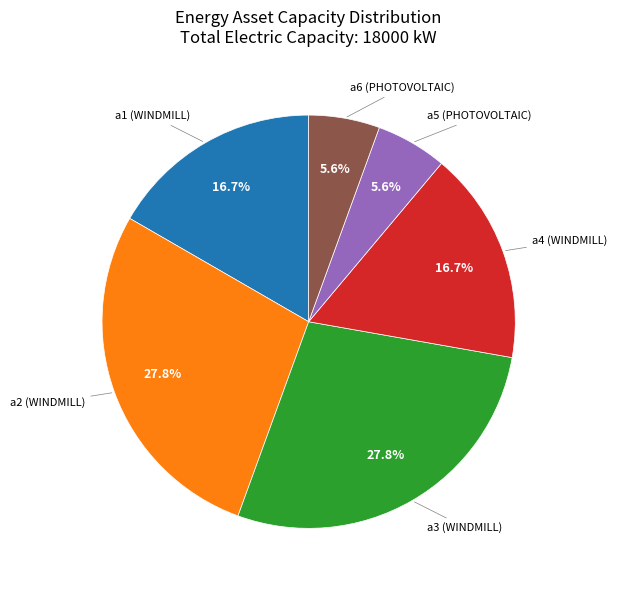

How many segments does this pie chart have?

6